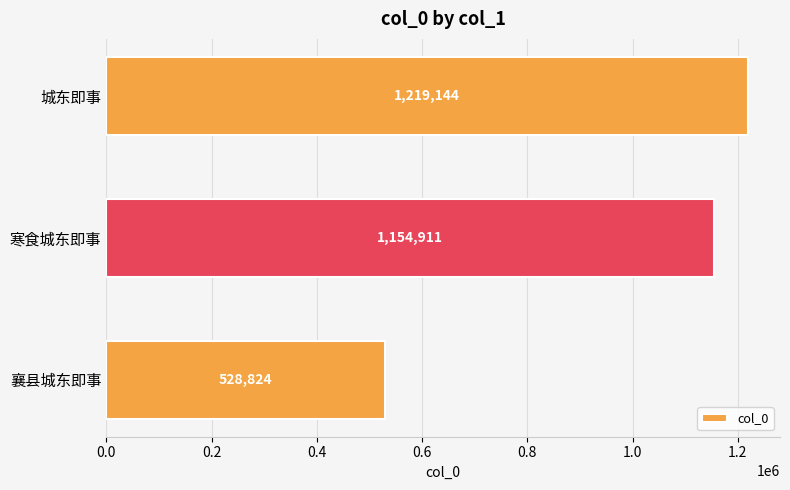

What is the ratio of the value at 寒食城东即事 to the value at 襄县城东即事?

2.2